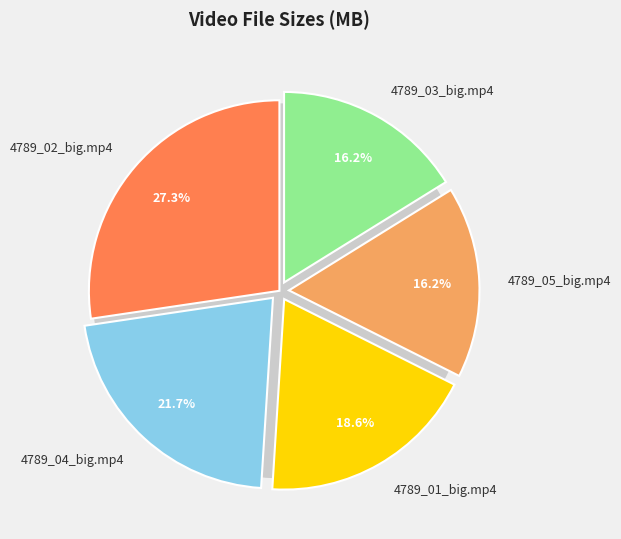

To the nearest percent, what percentage of the pie is 4789_02_big.mp4?

27%